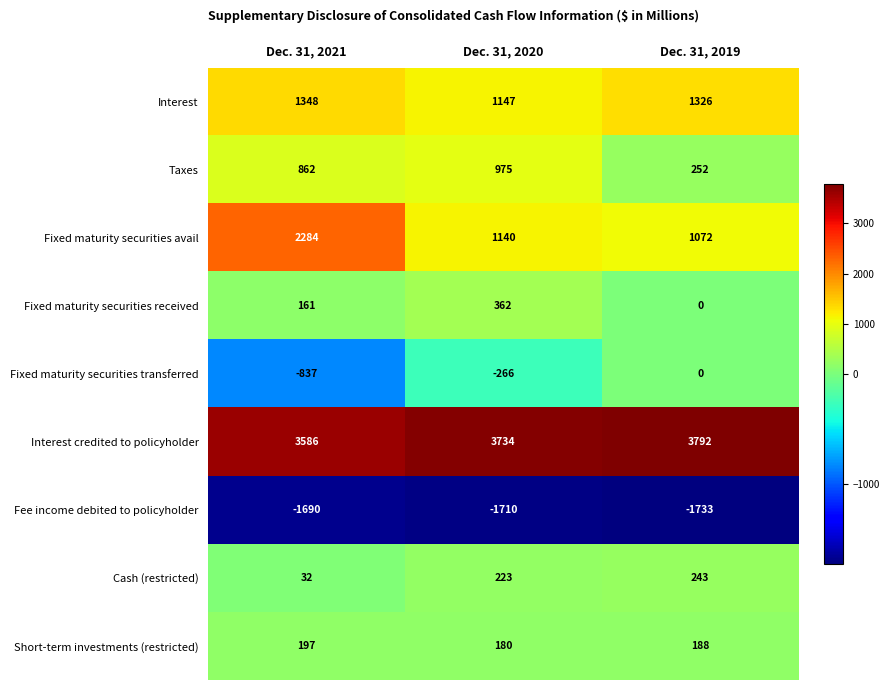

What is the total value across all series at Dec. 31, 2021?

5943